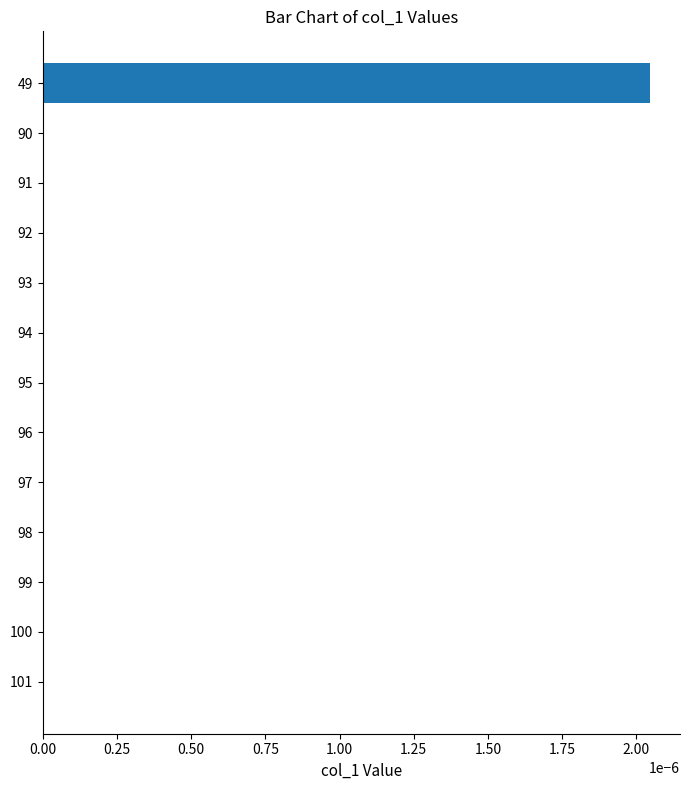

At which category does the chart reach its peak across all series?

49